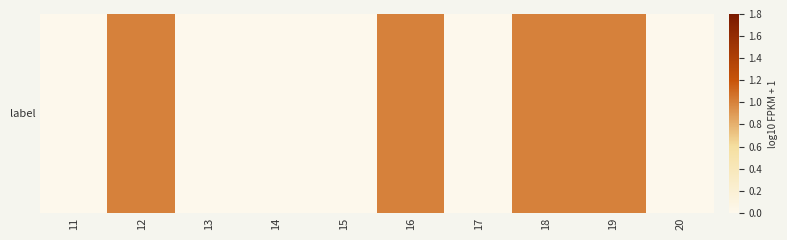

Which category has the lowest value across all series?

11